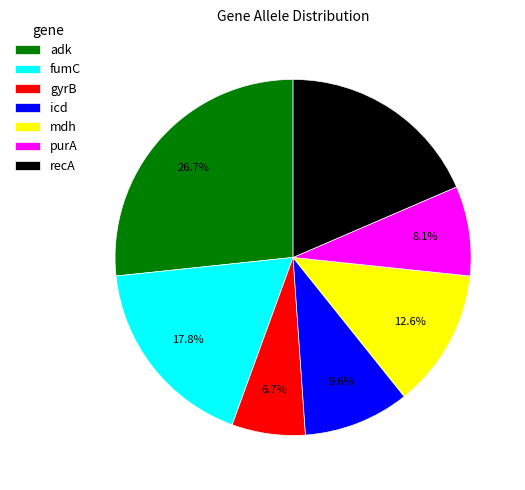

Which has a higher value, gyrB or mdh?

mdh